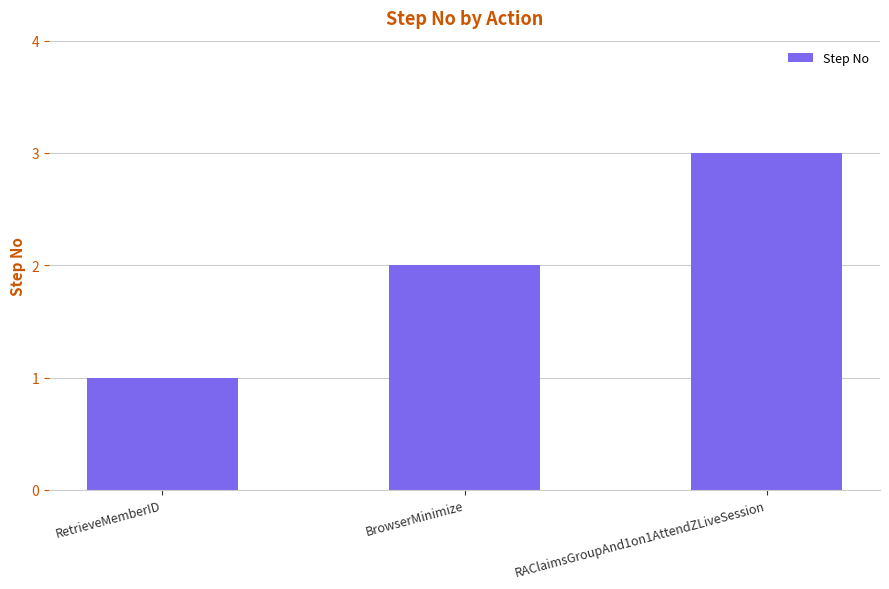

Reading right to left, list all the values displayed in this chart.

3	2	1